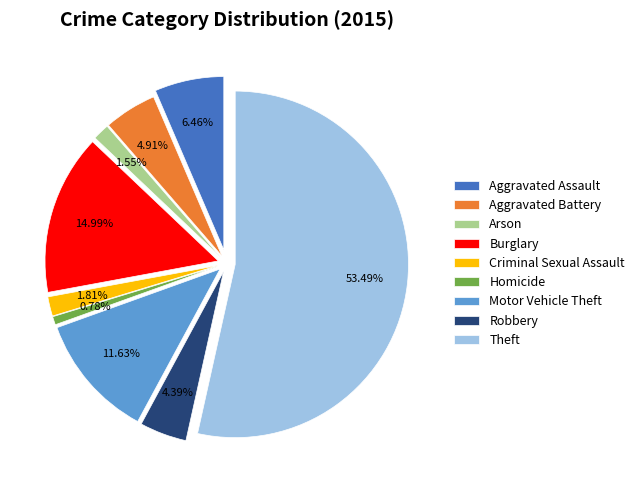

To the nearest percent, what is the difference between the Homicide and Robbery slice percentages?

4%